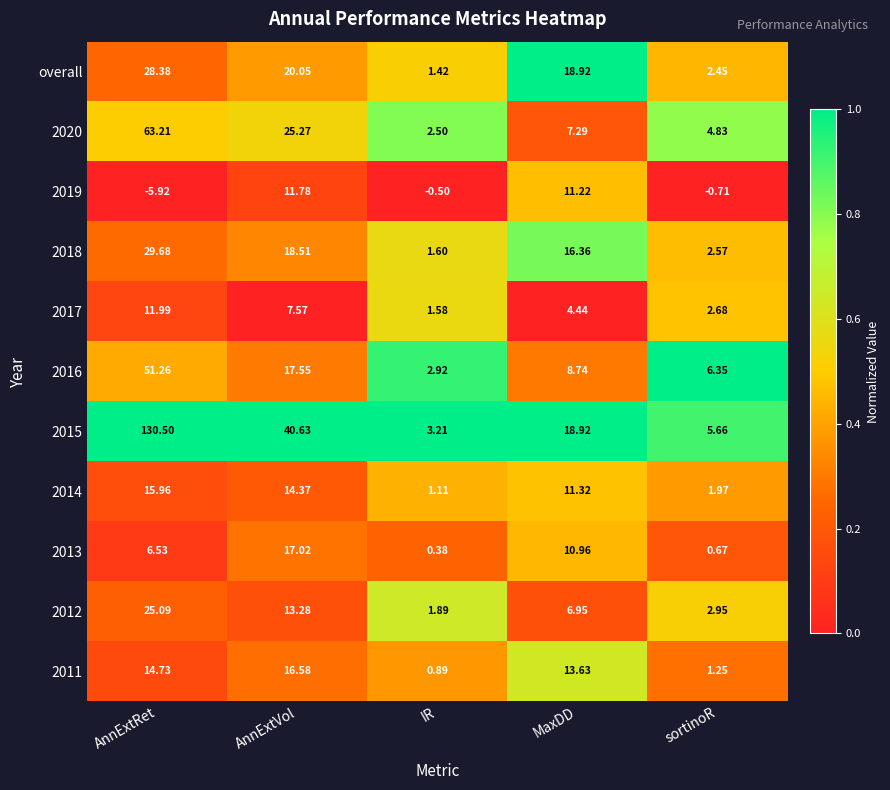

At which category is the sum across all series the highest?

AnnExtRet